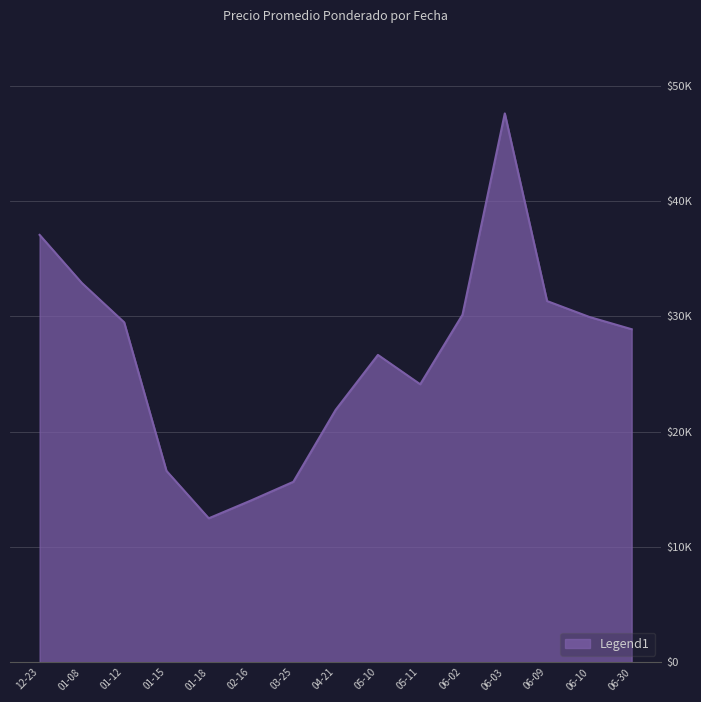

Where is the first local minimum?

01-18